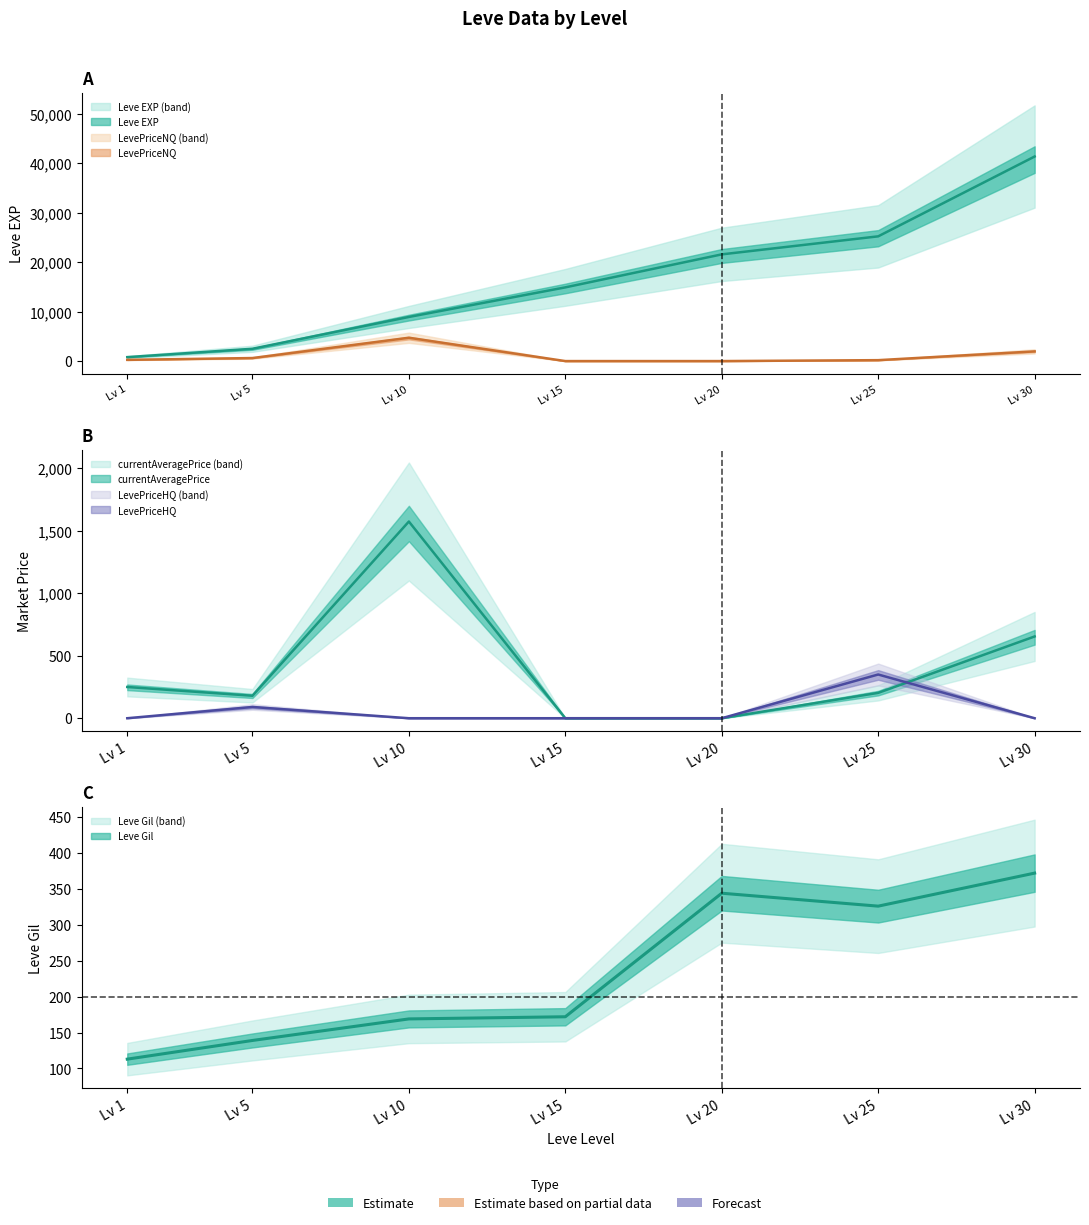

List the labels in order of currentAveragePrice value, largest first.

Lv 10, Lv 30, Lv 1, Lv 25, Lv 5, Lv 15, Lv 20